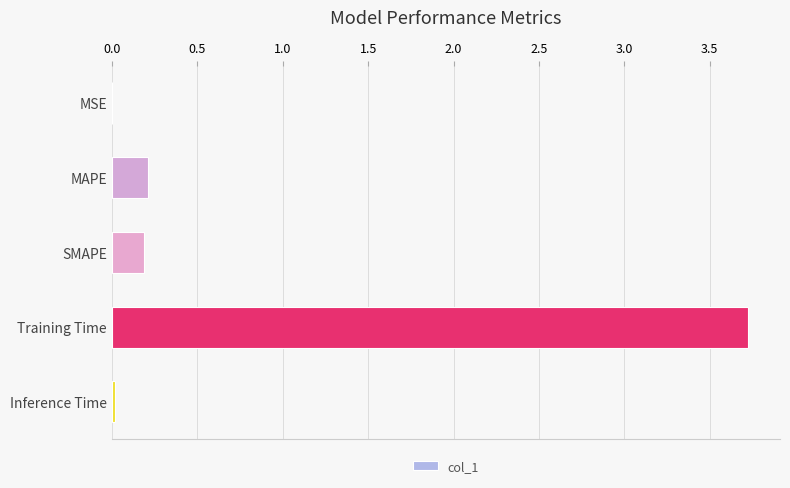

Which has a higher value, SMAPE or MSE?

SMAPE